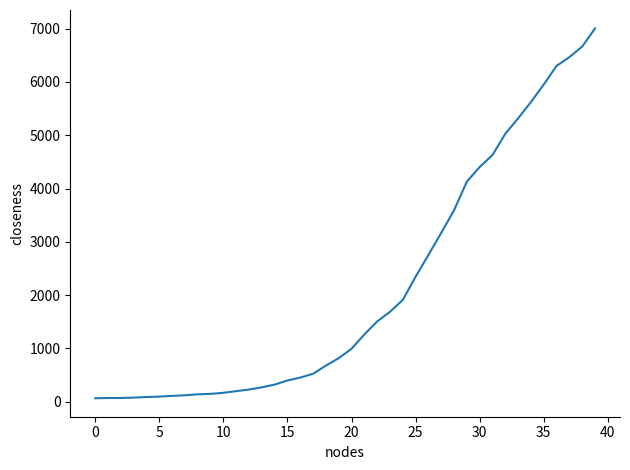

How many categories are shown in the chart?

40